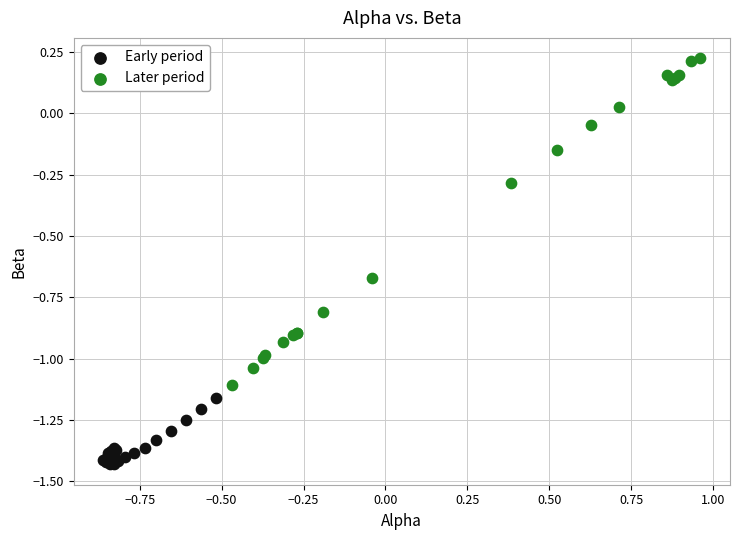

What are all the series names shown in the legend?

Early period, Later period